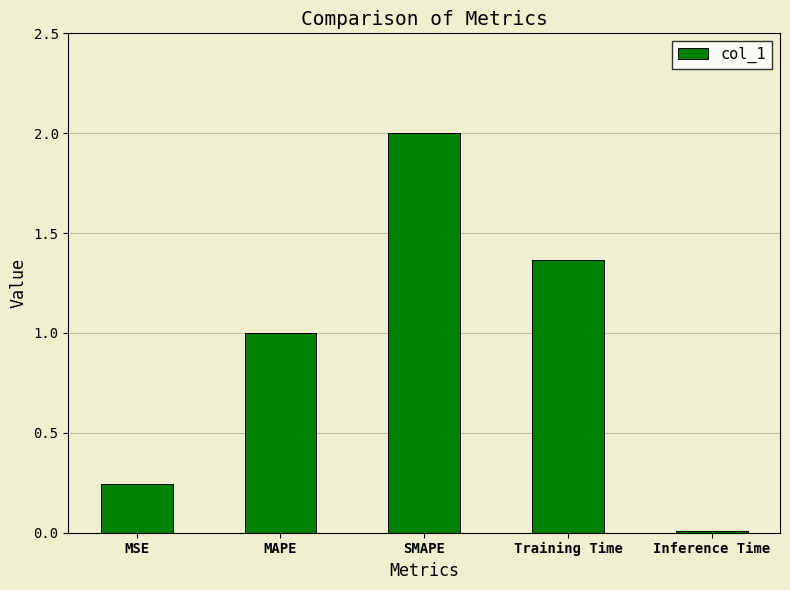

What is the label of the 3rd bar from the right?

SMAPE